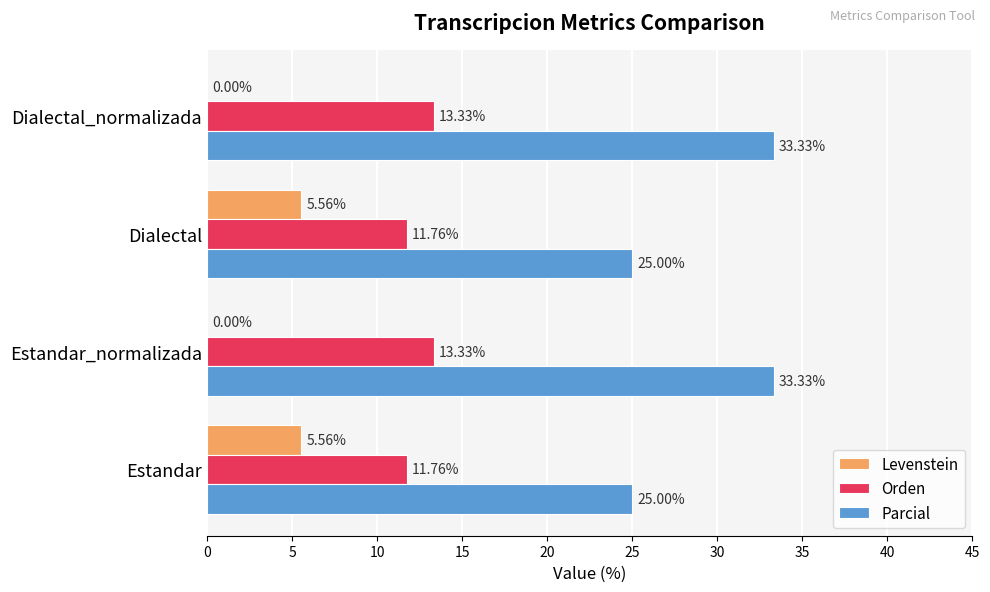

What is the sum of all Parcial values?

116.7